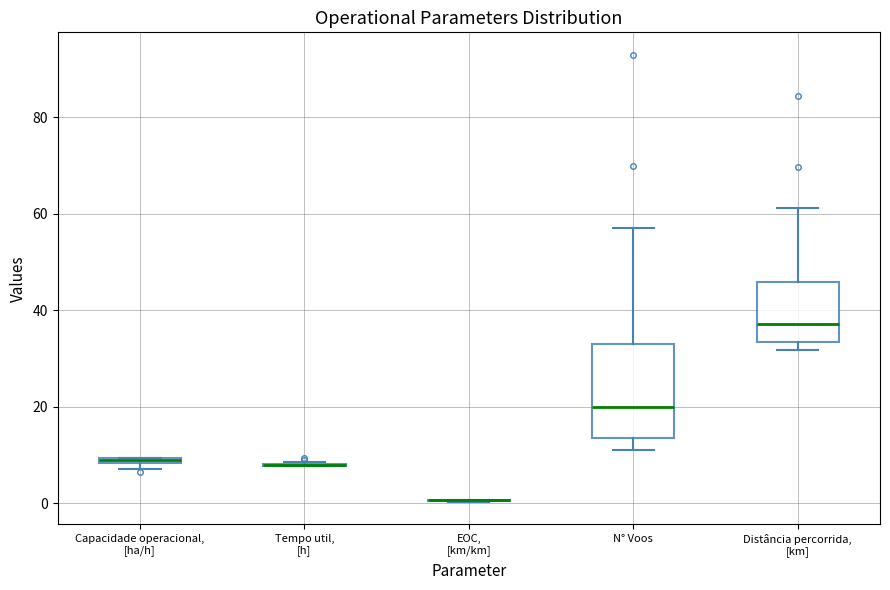

Where is the lower edge of the box for N° Voos on the y-axis? The values are not printed on the chart, so give them approximately, as read against the axis.

14